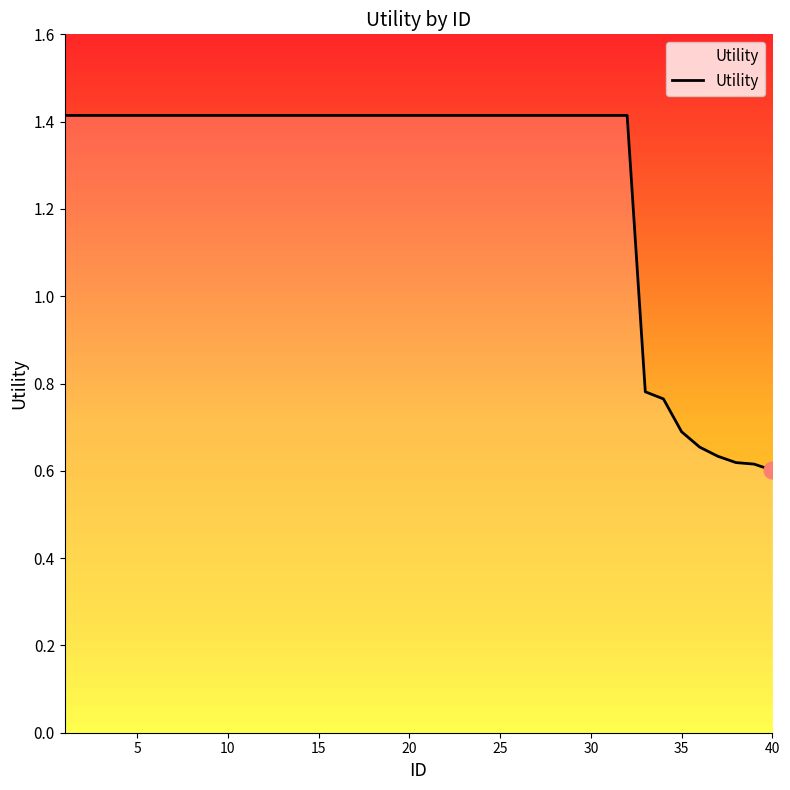

What is the maximum value shown in the chart?

1.4